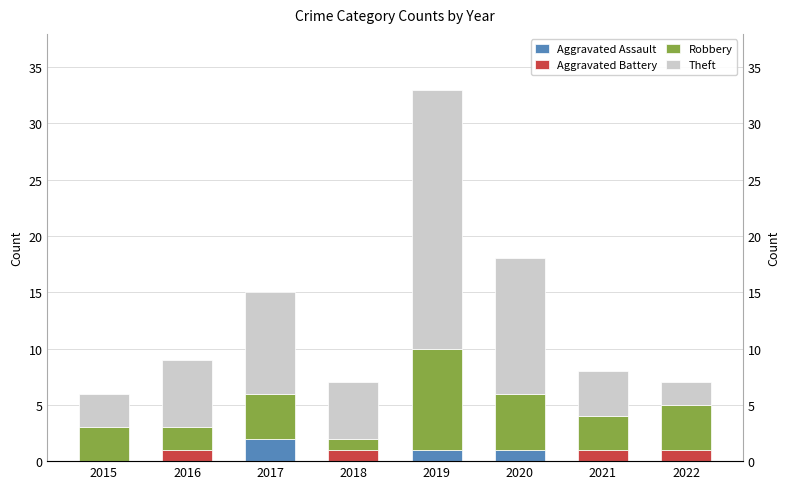

Which series has the widest spread of values?

Theft